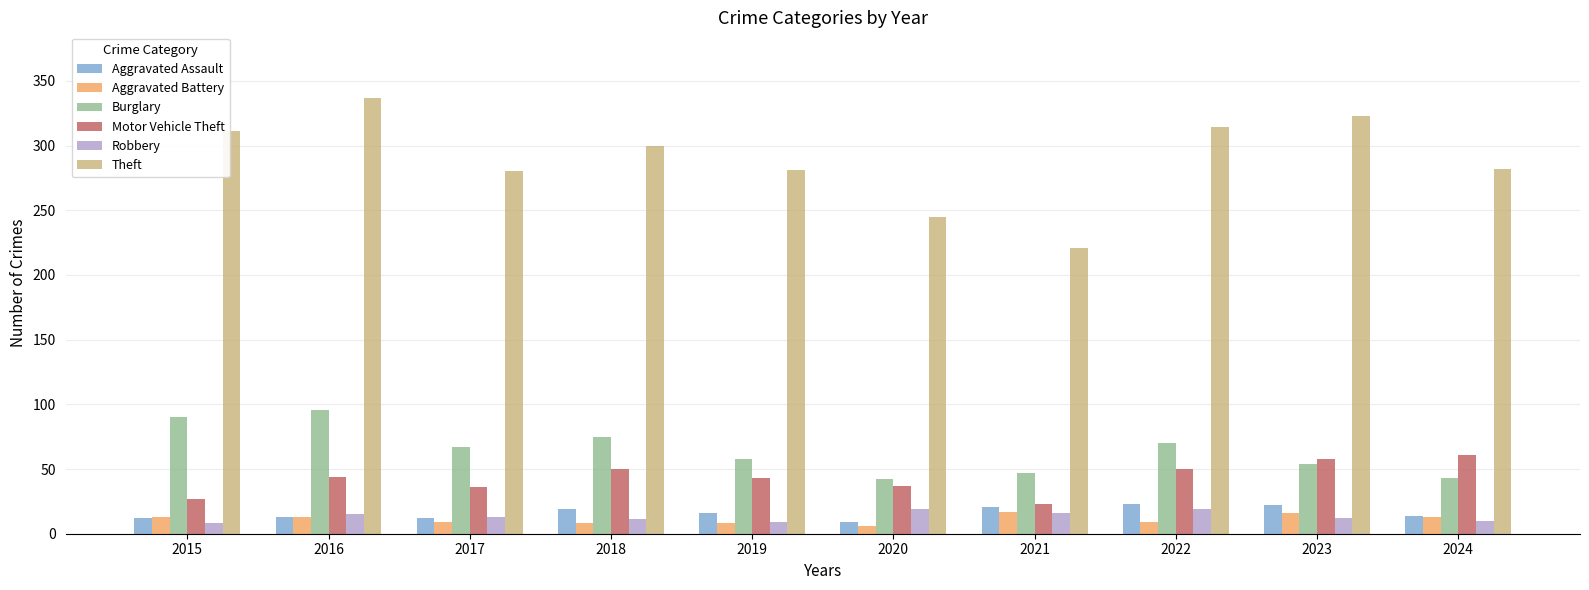

Is it true that Motor Vehicle Theft equals 50 at 2018?

True